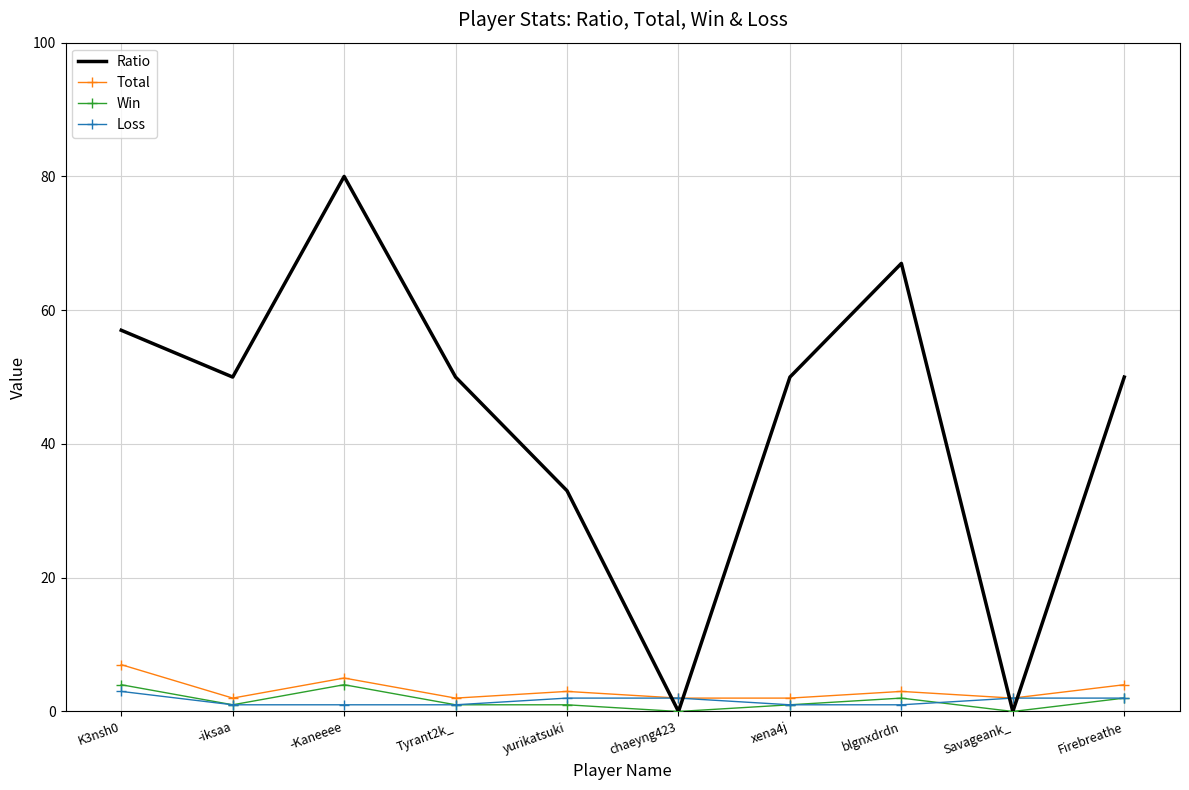

Is the value of Loss at -iksaa greater than the value of Ratio at chaeyng423?

Yes